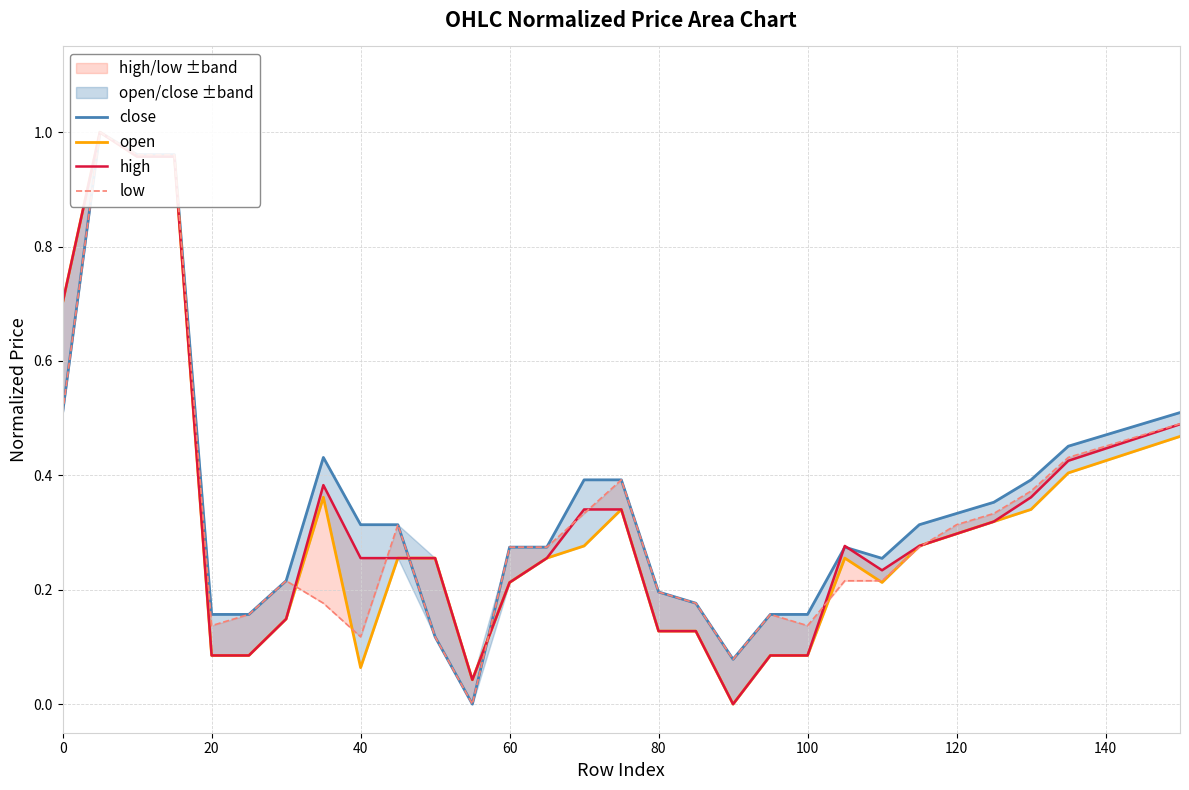

Which series has the largest range (max minus min)?

close